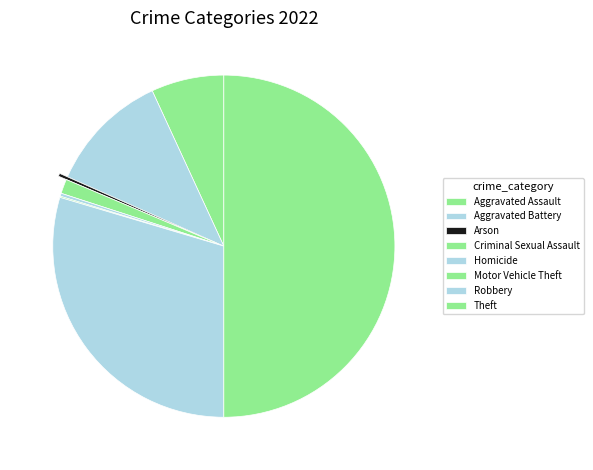

True or false: Aggravated Assault accounts for 7% of the total.

True